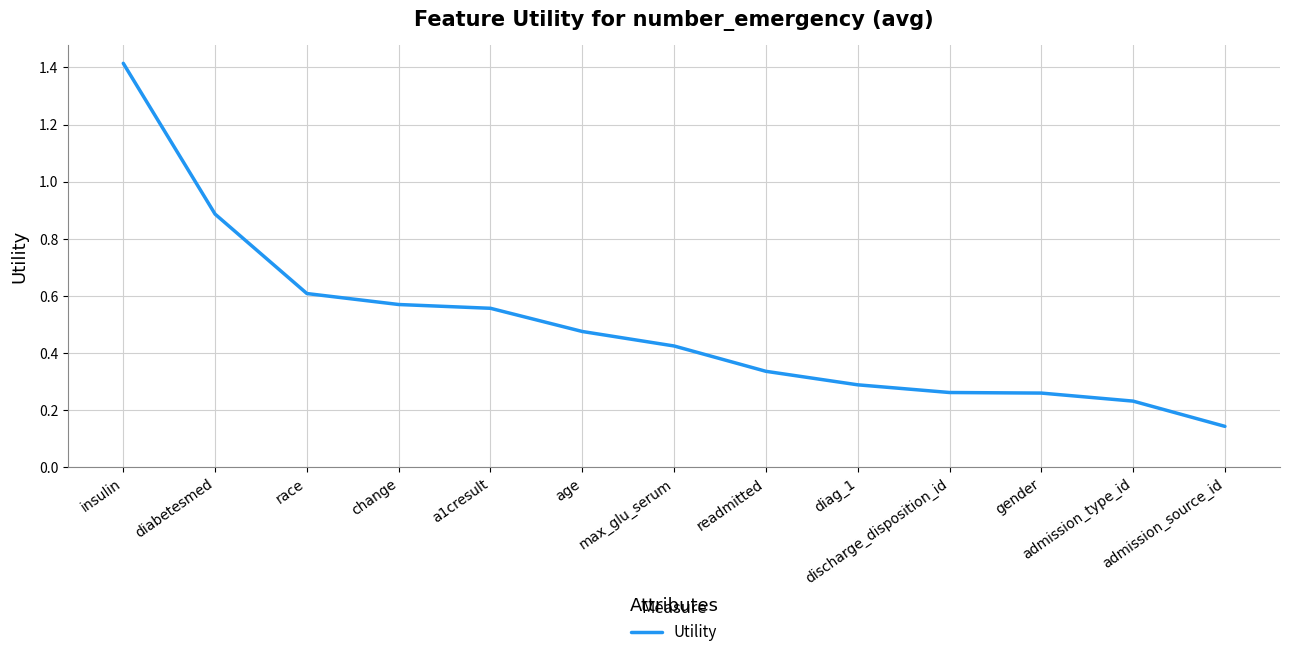

True or false: the data shows 0.1 at readmitted.

False